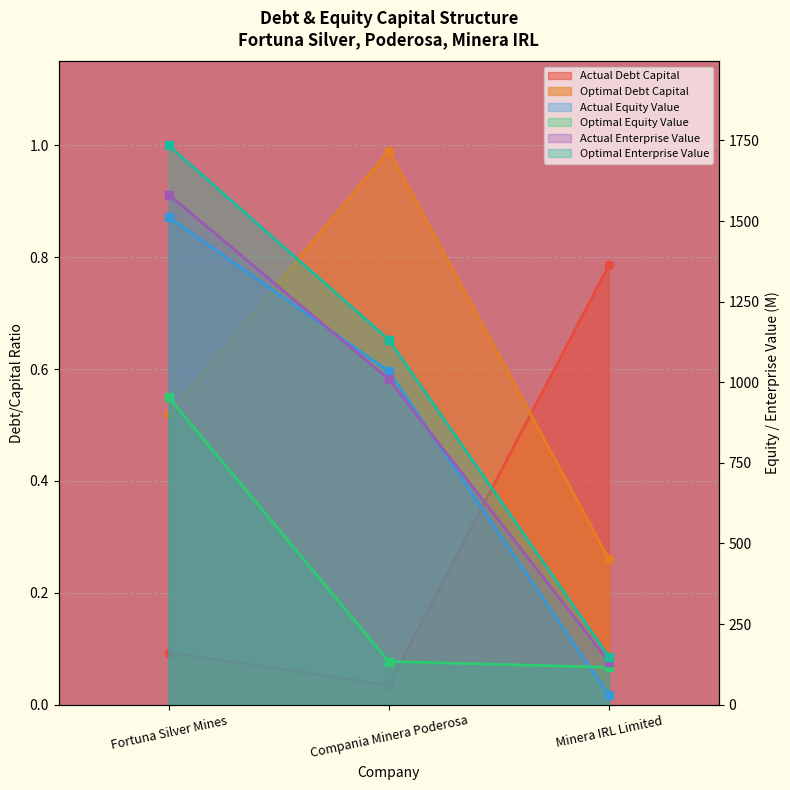

Does the chart display data point markers on the line(s)?

Yes